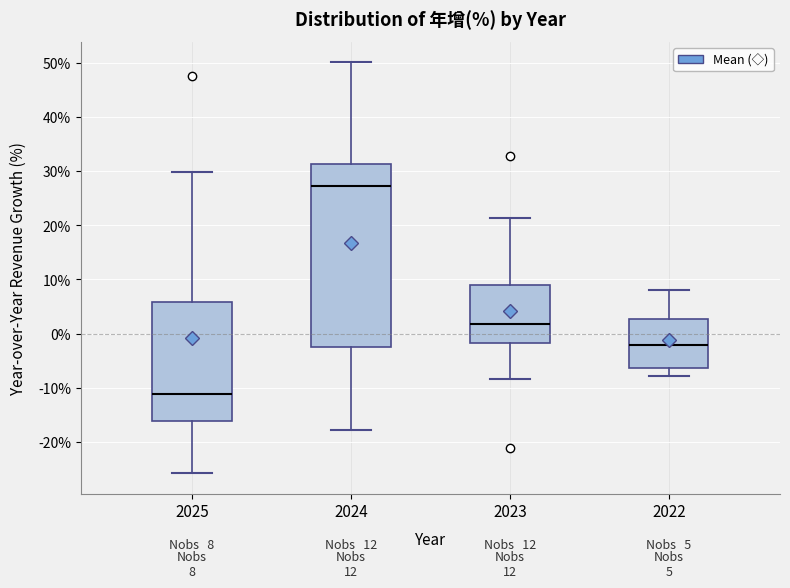

Which box's median line is the lowest?

2025